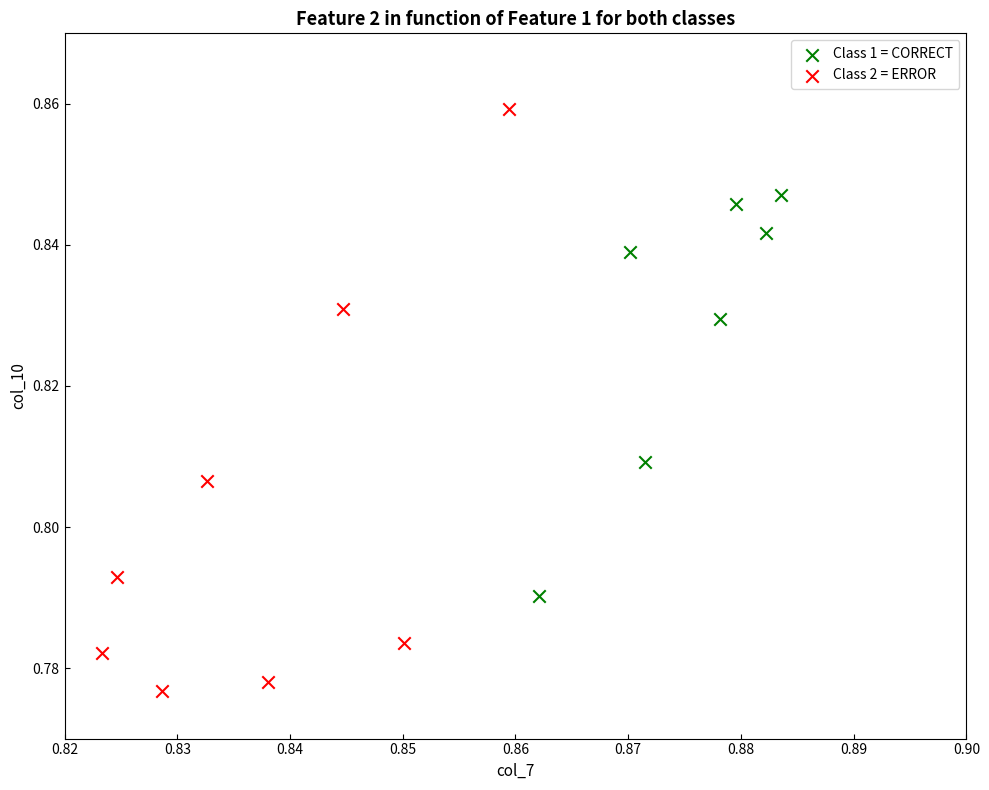

Which series contains the lowest Y value?

Class 2 = ERROR